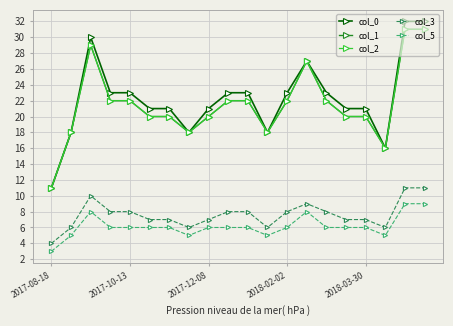

True or false: col_3 has more than 1 points higher than both neighbors.

True